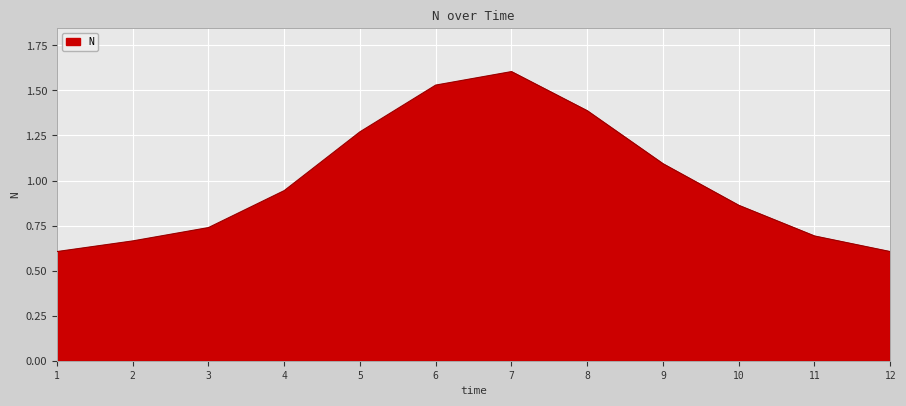

What is the greatest value displayed?

1.6